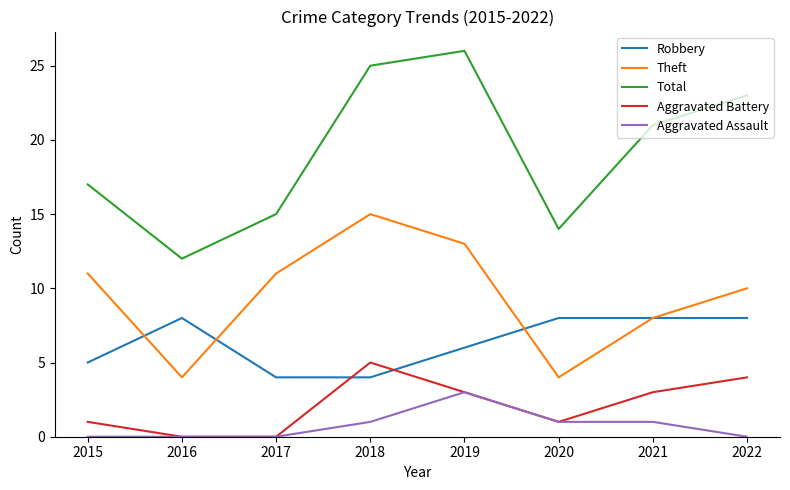

What is the sum of all Aggravated Battery values?

17